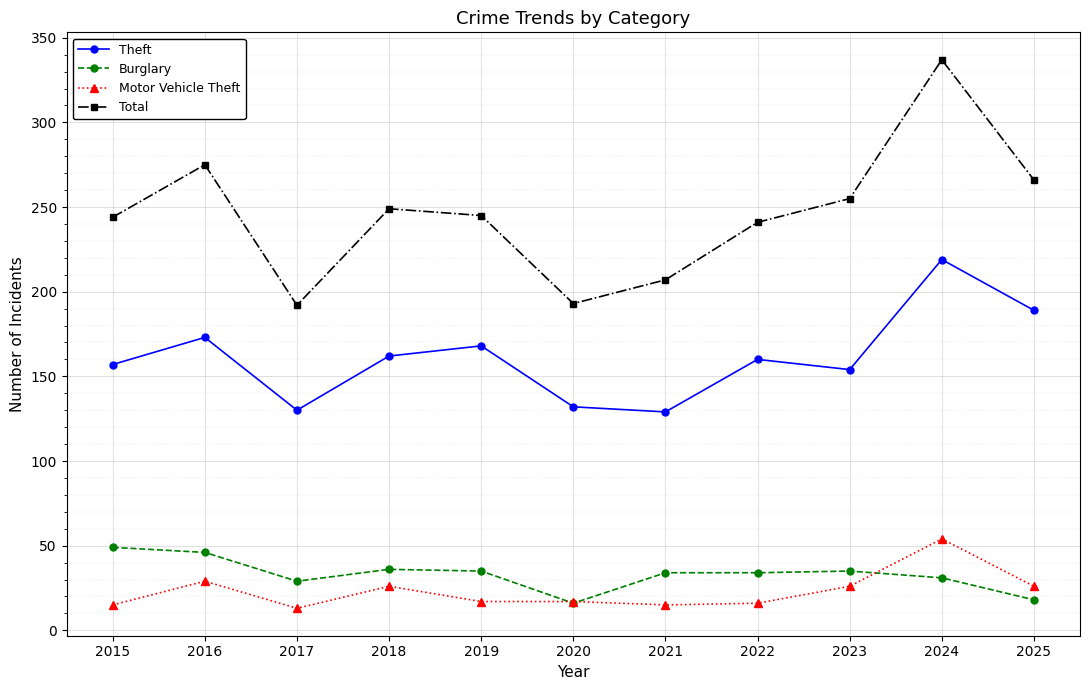

True or false: Motor Vehicle Theft and Total intersect in this chart.

False